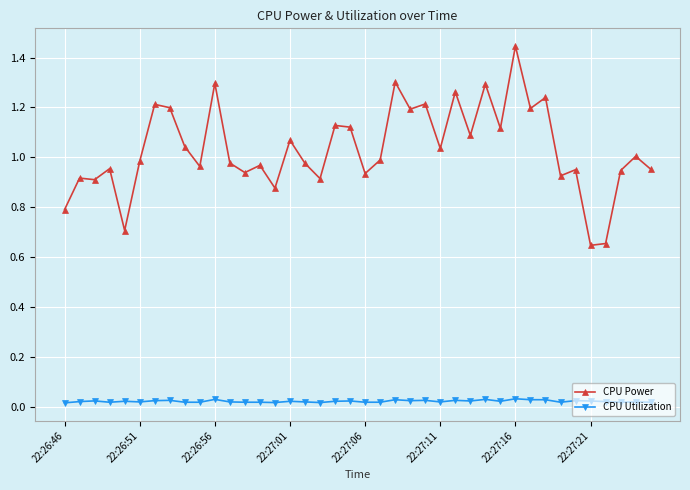

Which series has the widest spread of values?

CPU Power